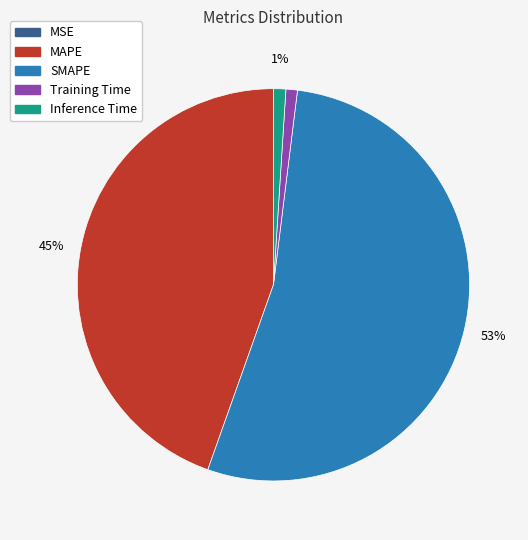

Approximately how many times larger is the value at SMAPE compared to MAPE?

1.2